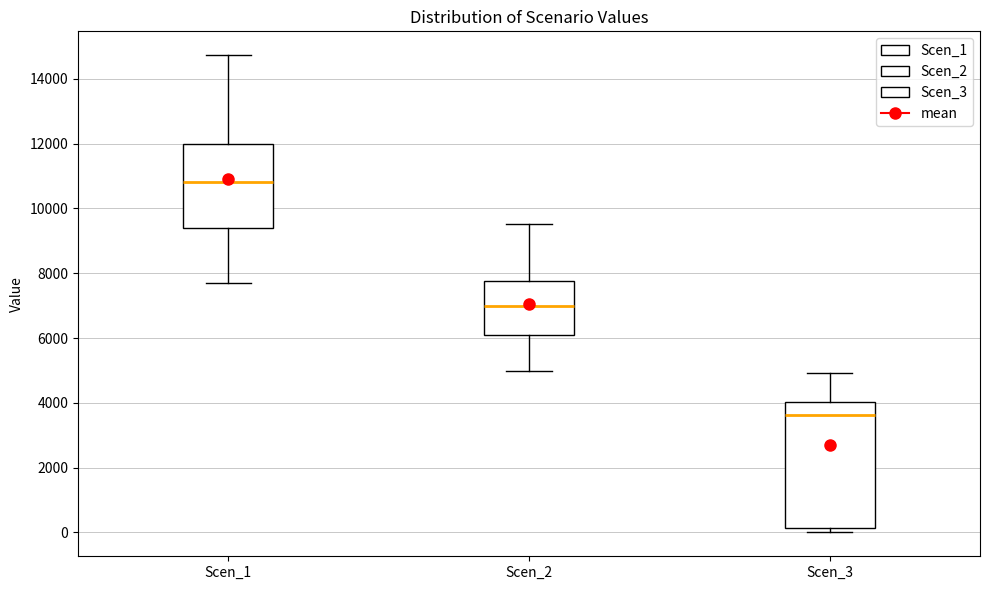

Where is the lower edge of the box for Scen_1 on the y-axis? The values are not printed on the chart, so give them approximately, as read against the axis.

9400